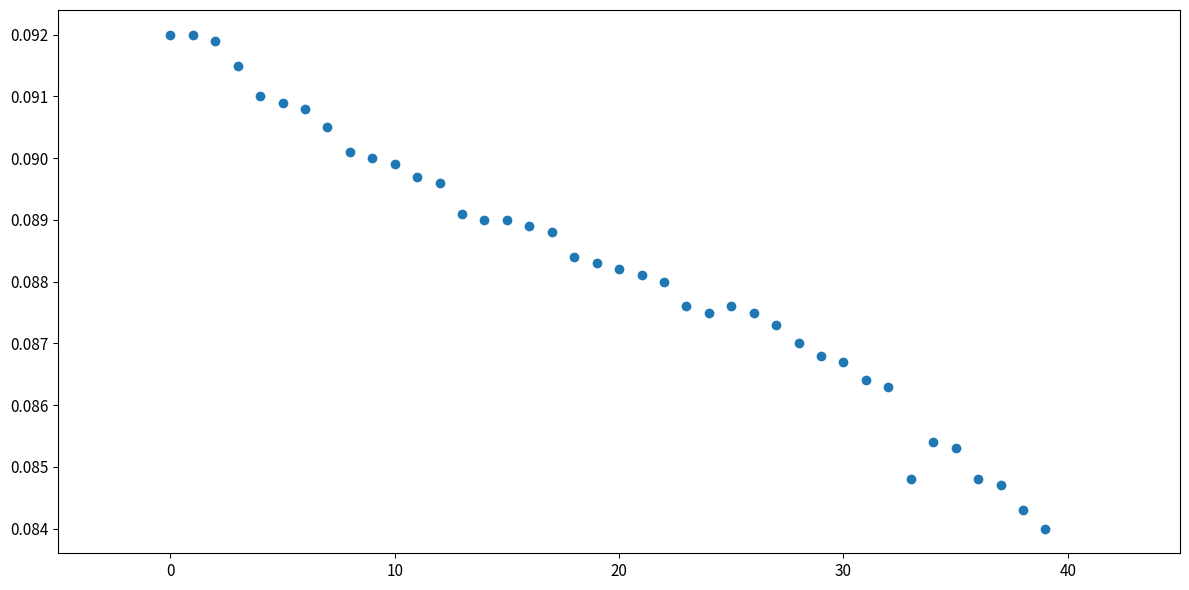

How many data points are displayed?

40